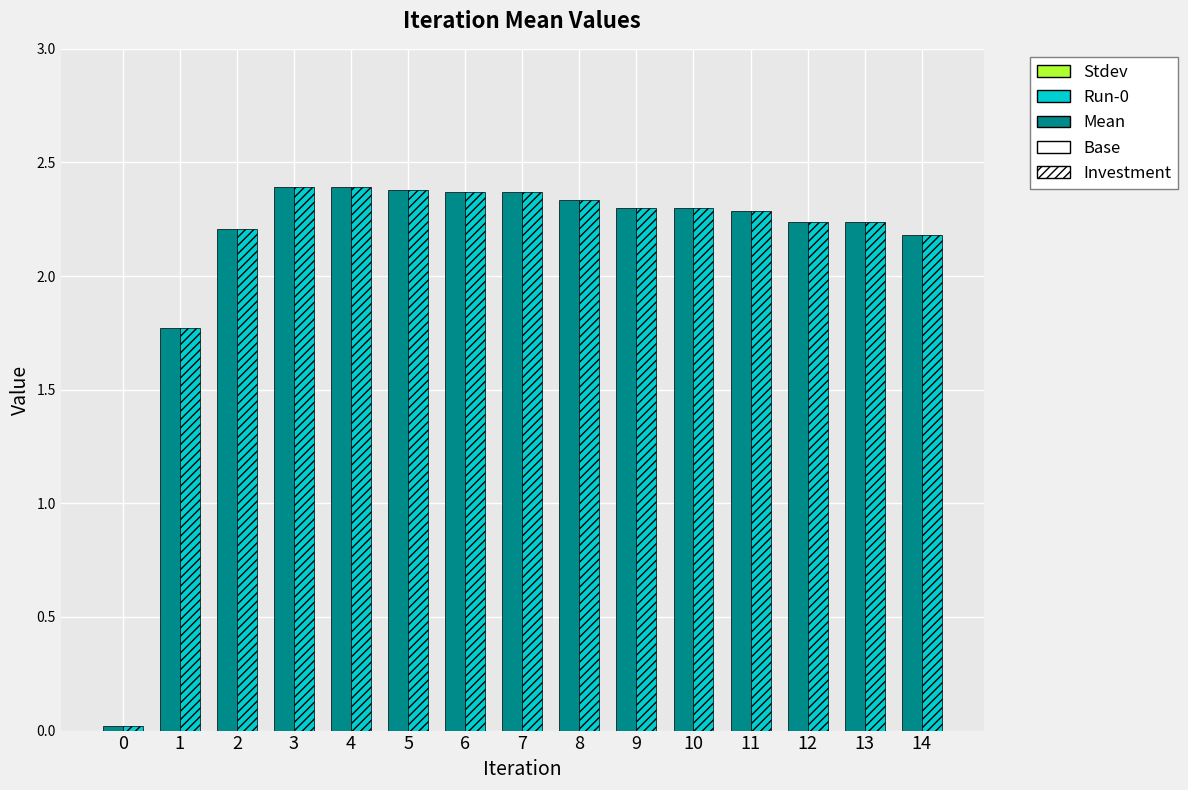

The Run-0 series shows 1.2 at 13. True or false?

False